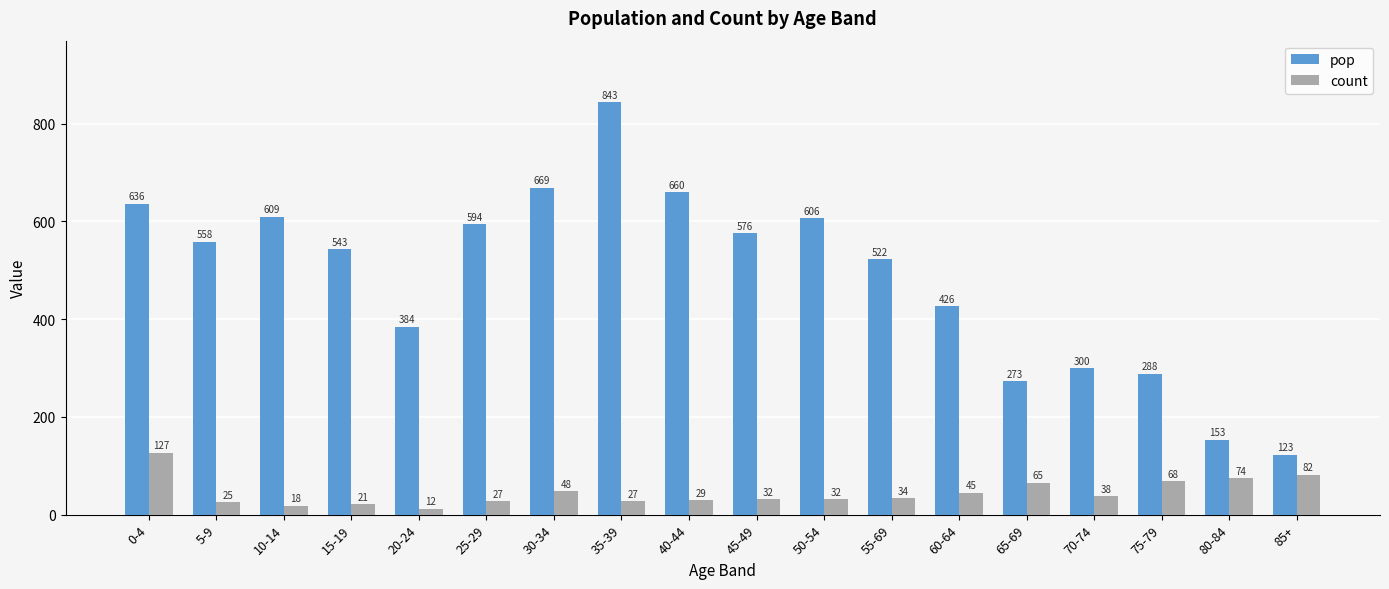

List the series in order of their overall mean, lowest first.

count, pop